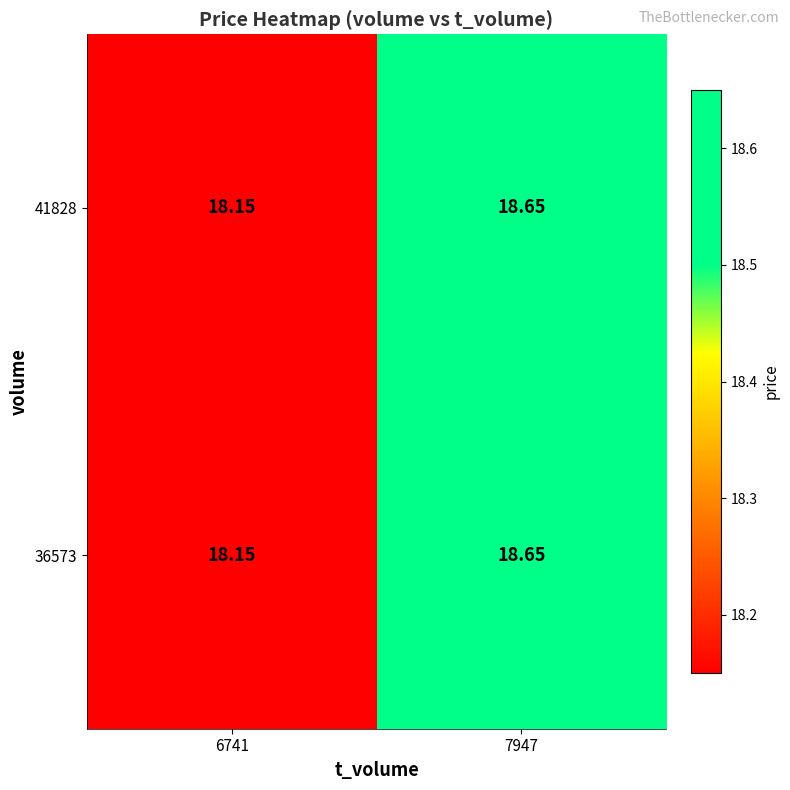

What is the maximum value shown in the chart?

18.6